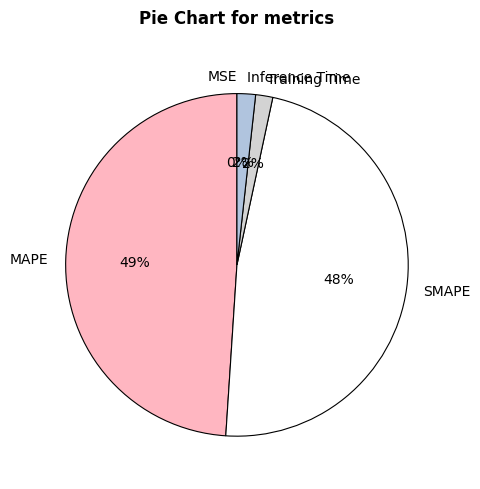

Which category has the biggest portion of the pie?

MAPE